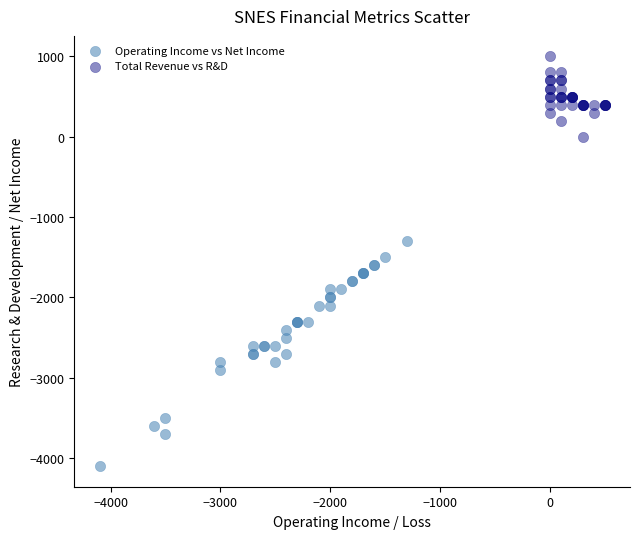

Which series contains the highest Y value?

Total Revenue vs R&D